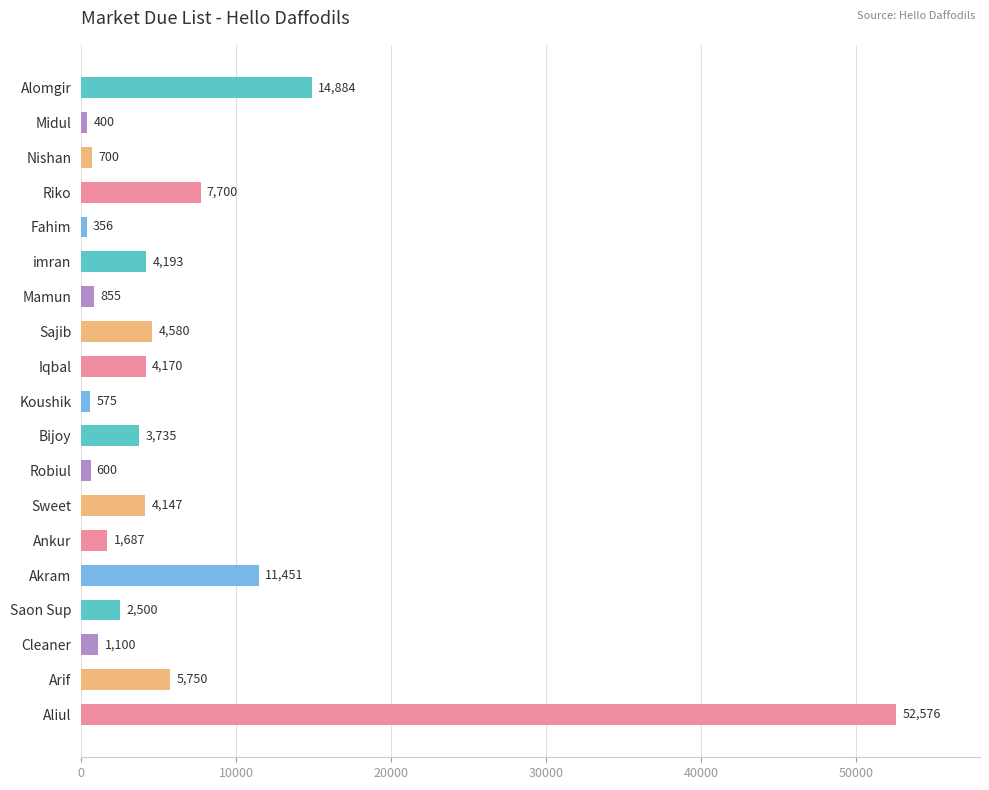

Which category has the highest value across all series?

Aliul